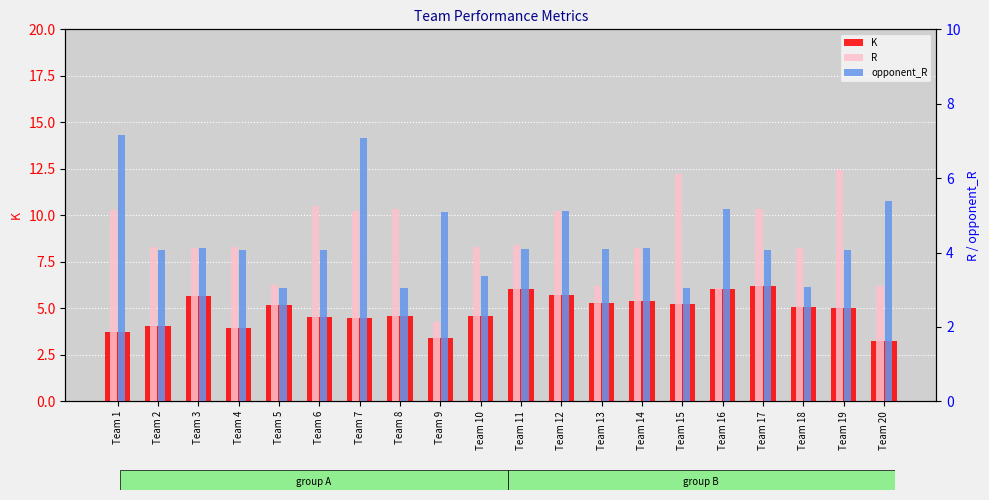

What is the total value across all series at Team 18?

12.3